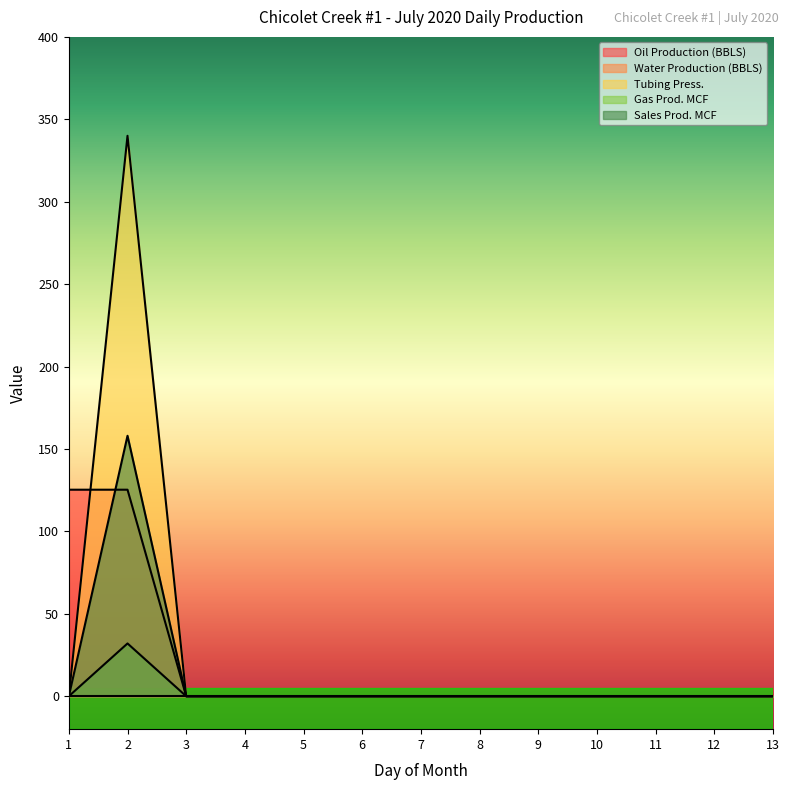

True or false: Gas Prod. MCF and Tubing Press. cross at least once.

False